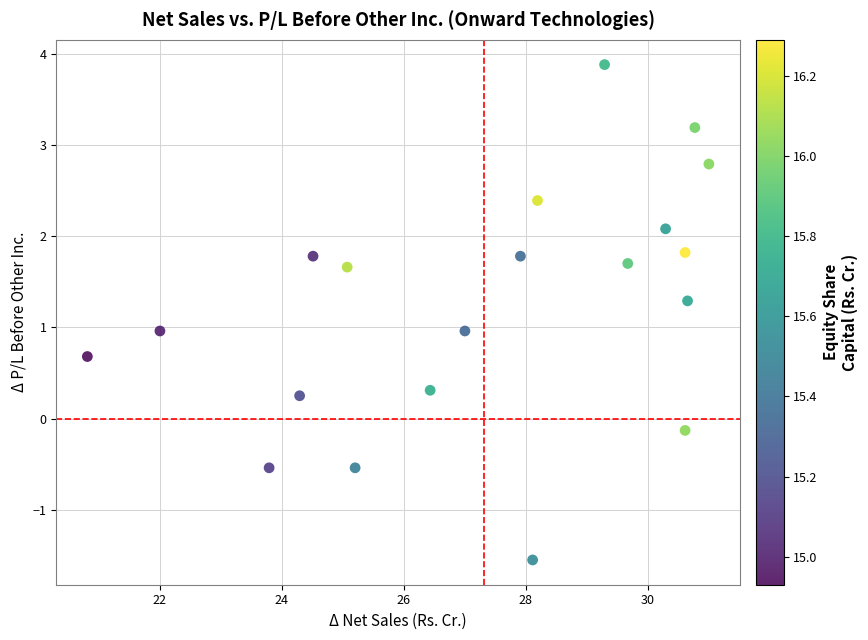

What is the range of Y values (max minus min)?

5.4